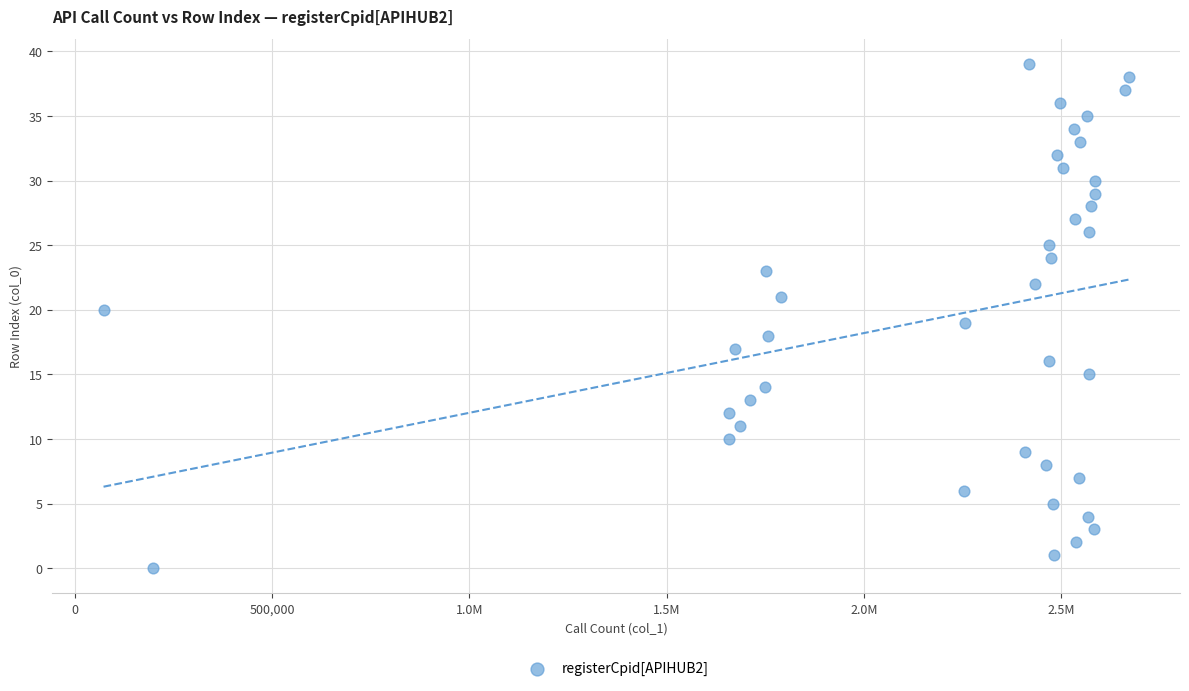

What is the range of Y values (max minus min)?

39